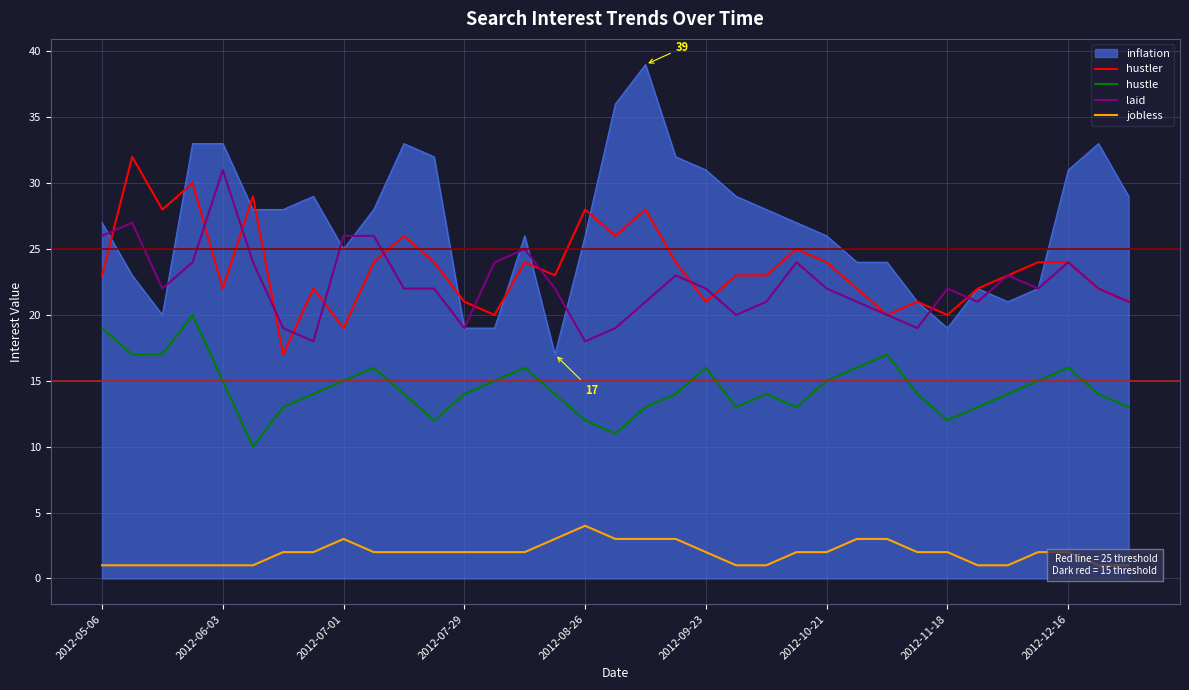

True or false: hustle and laid cross at least once.

False